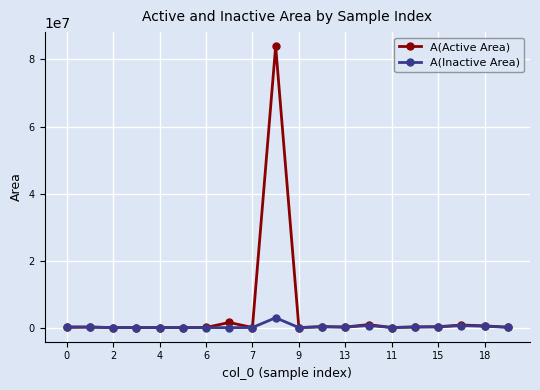

Which series has the largest range (max minus min)?

A(Active Area)